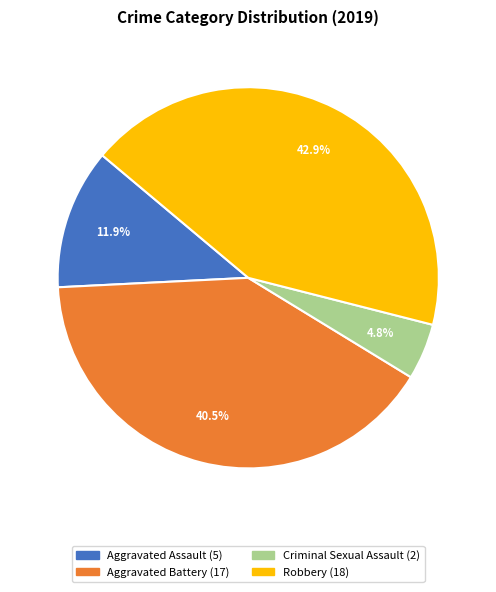

Is there a majority slice in this chart?

No